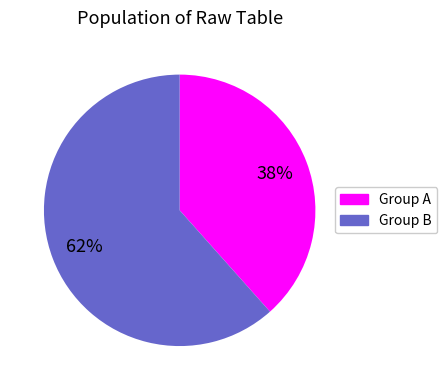

Is there a majority slice in this chart?

Yes